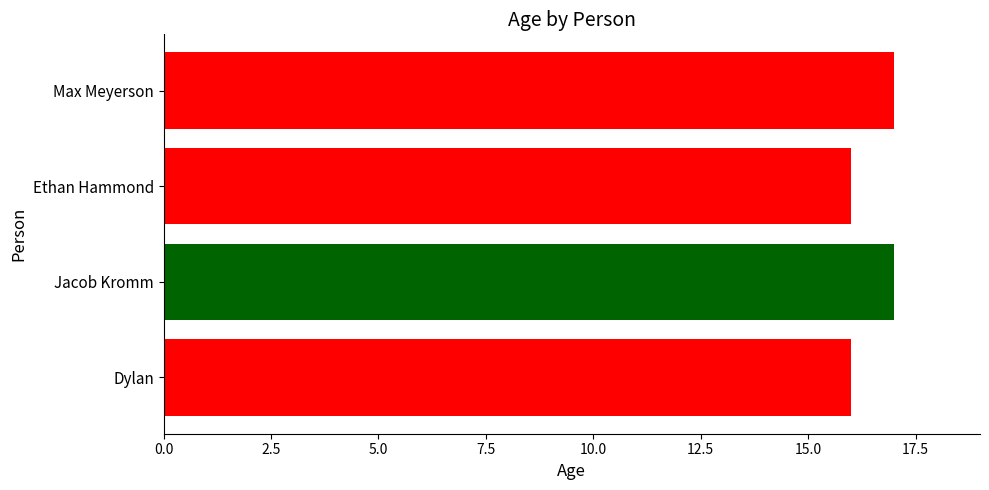

How many values are between 16 and 17?

4